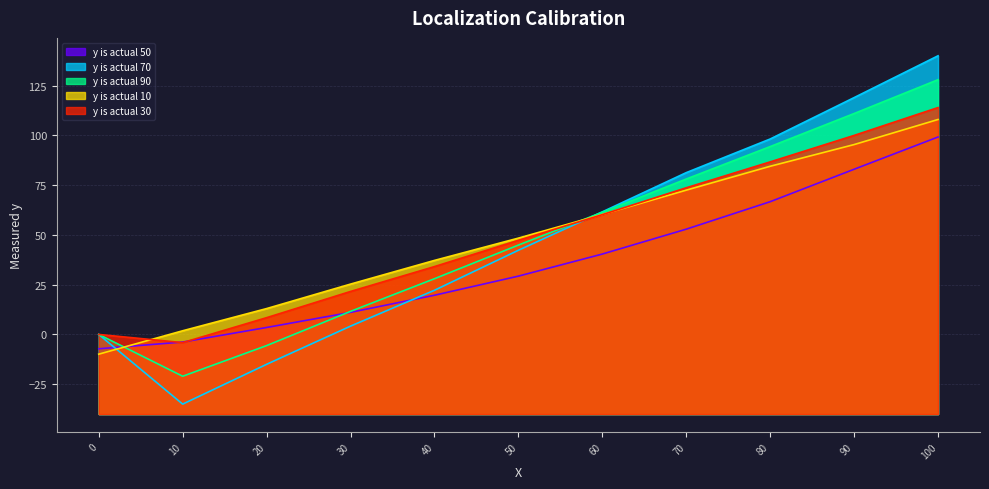

How many values in the y is actual 50 series exceed 29?

6